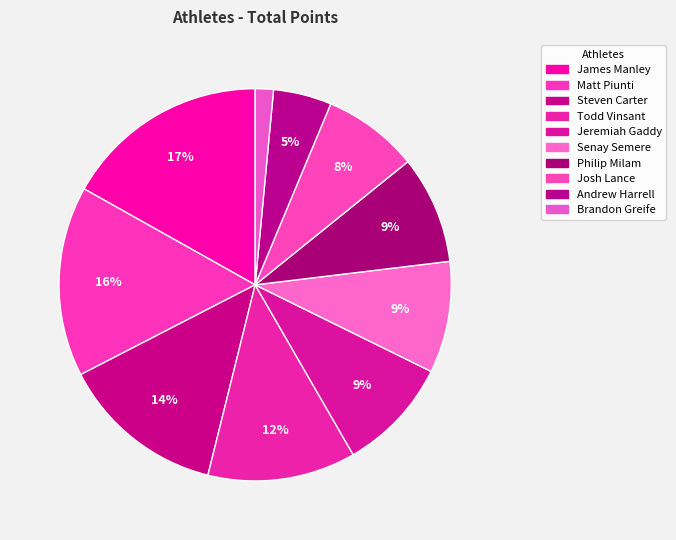

Combined, what portion of the pie is Steven Carter and Brandon Greife?

15.1%